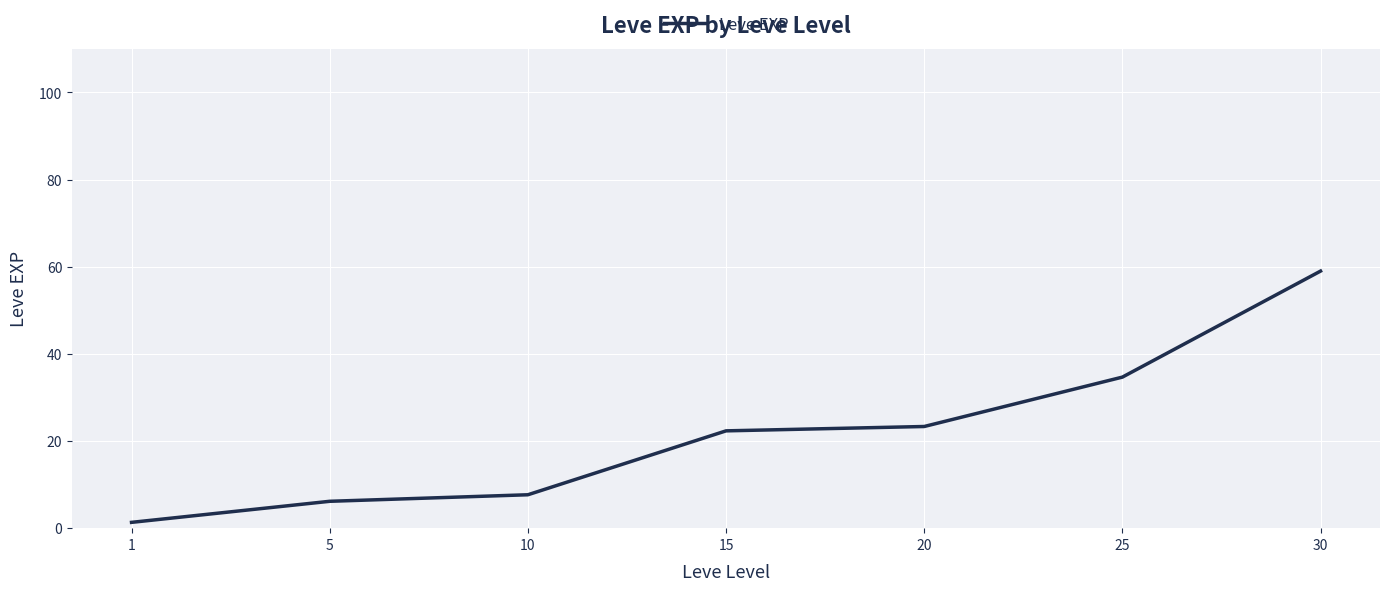

Rank the categories by value from highest to lowest.

30, 25, 20, 15, 10, 5, 1